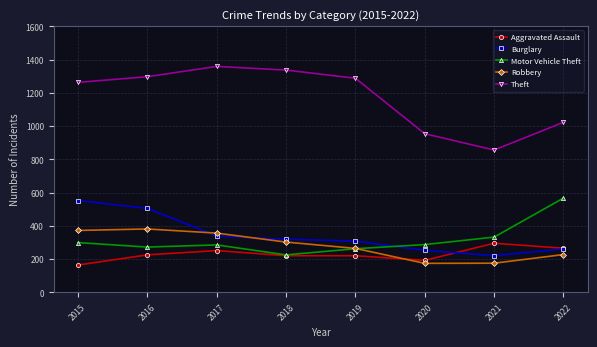

What is the value of the Robbery point at the 5th from the left?

264